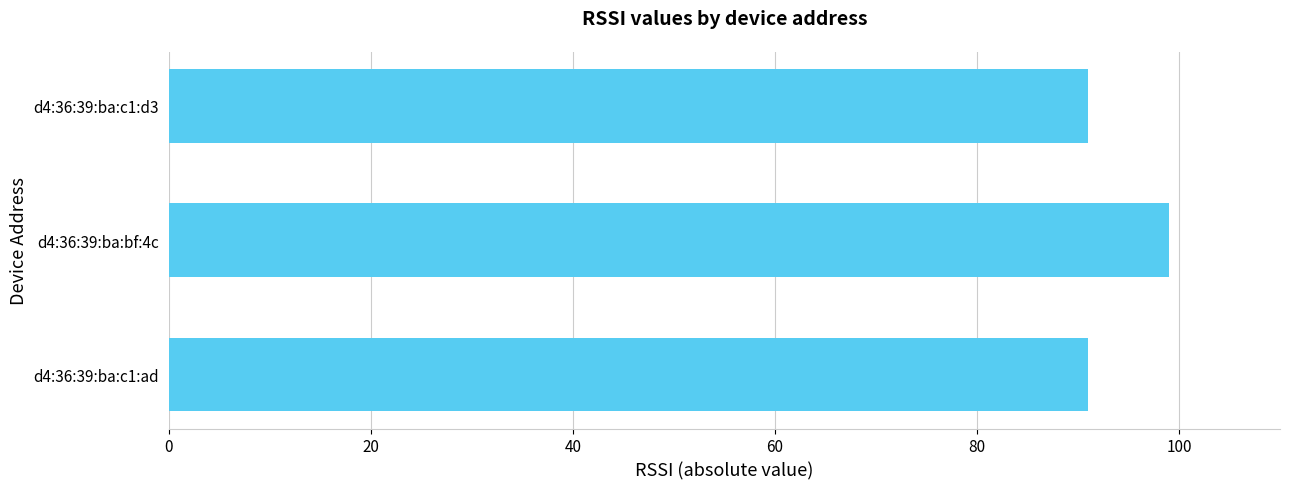

What is the difference between the maximum and minimum values?

8